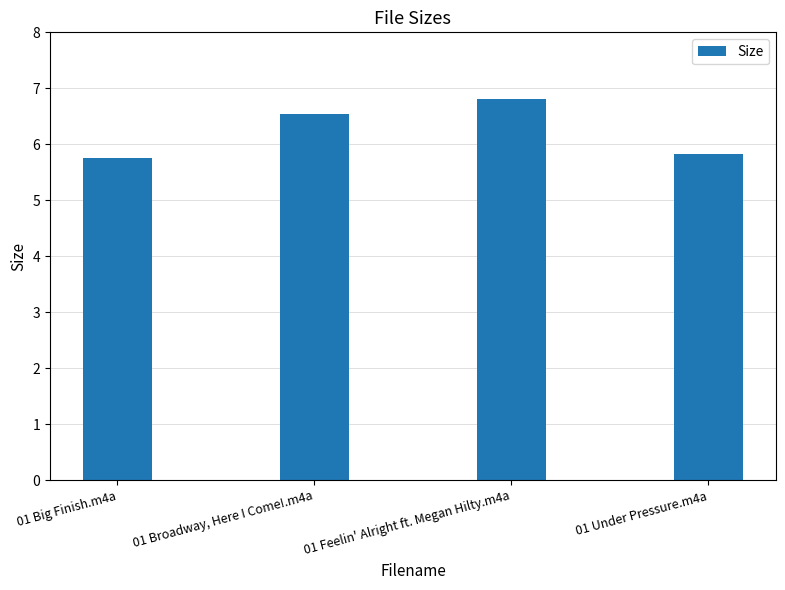

How many data points does each series have?

4